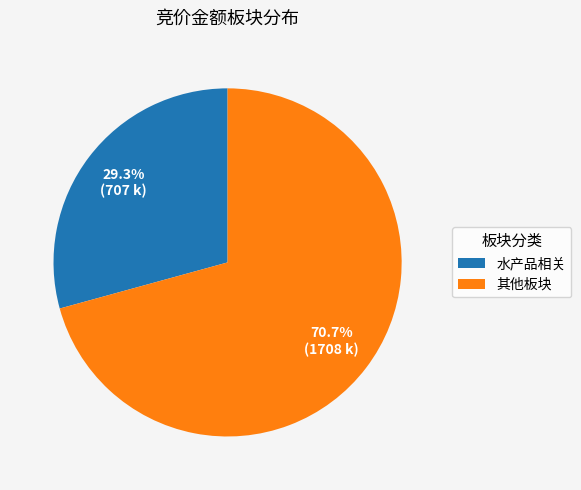

Rank the categories by value from highest to lowest.

其他板块, 水产品相关